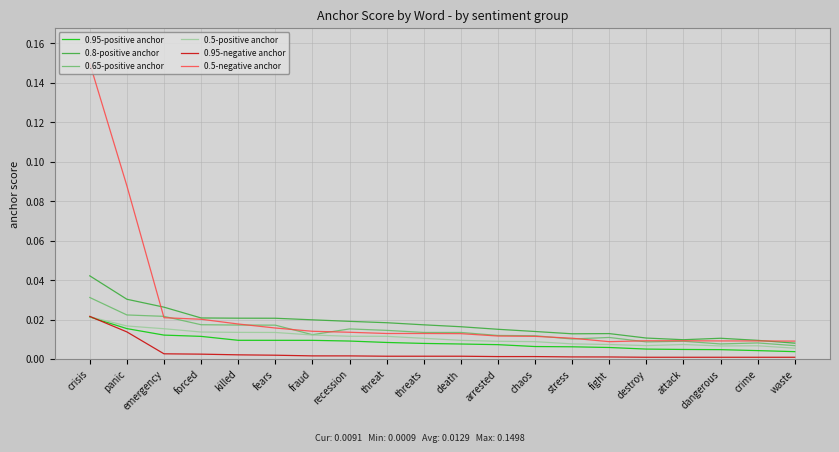

Which series has the largest range (max minus min)?

0.5-negative anchor